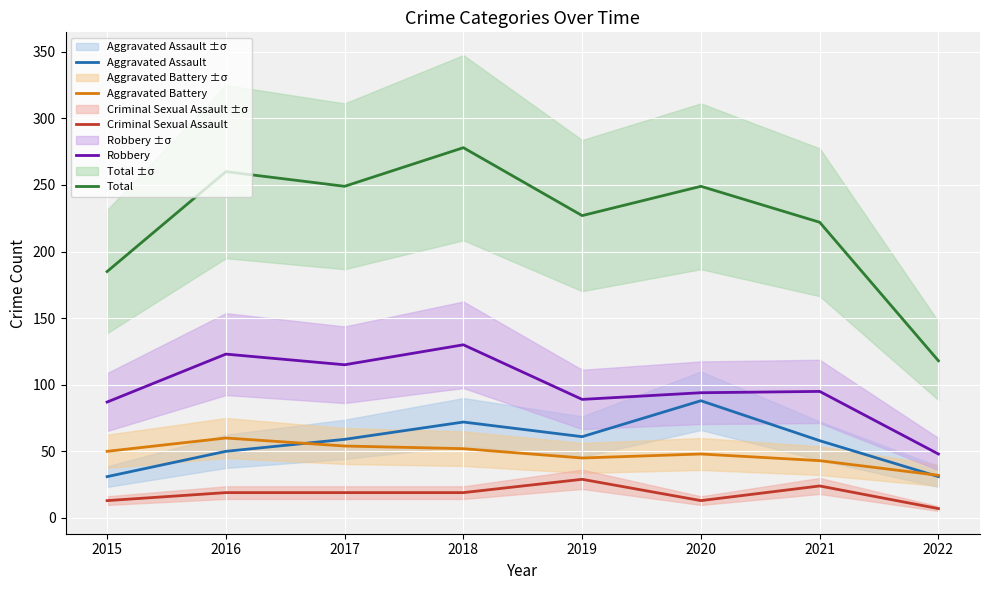

Which series has the largest total across all categories?

Total